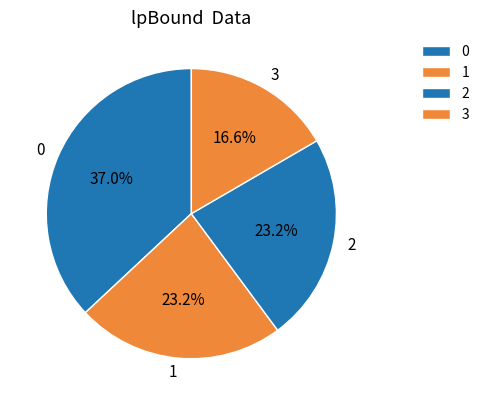

How many slices are in this pie chart?

4